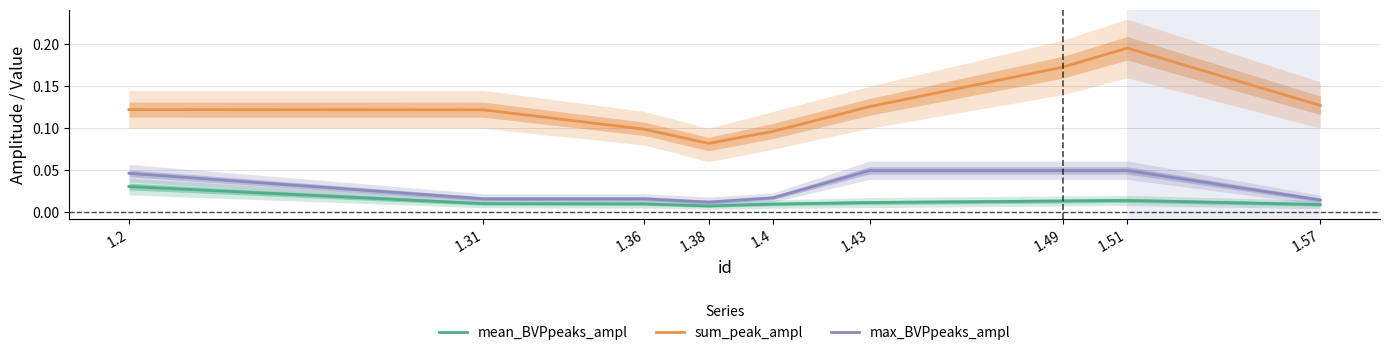

Which series has the largest total across all categories?

sum_peak_ampl